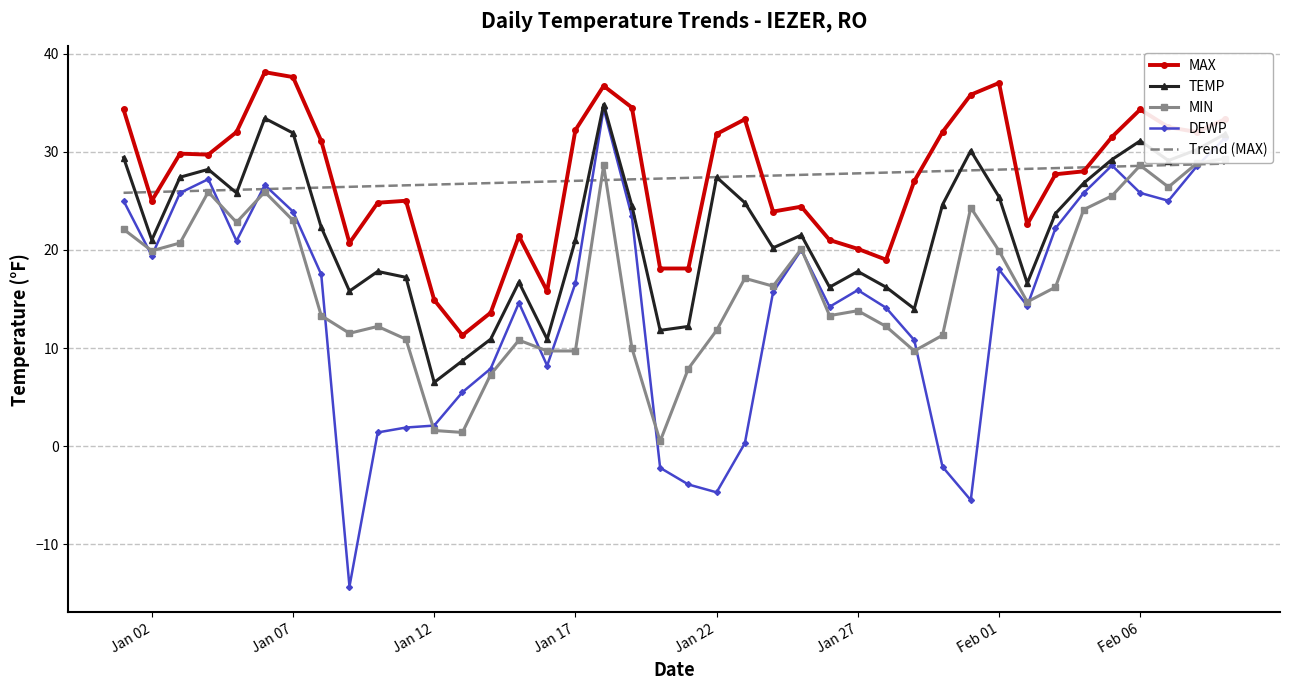

At which category does TEMP reach its first local valley?

Jan 02